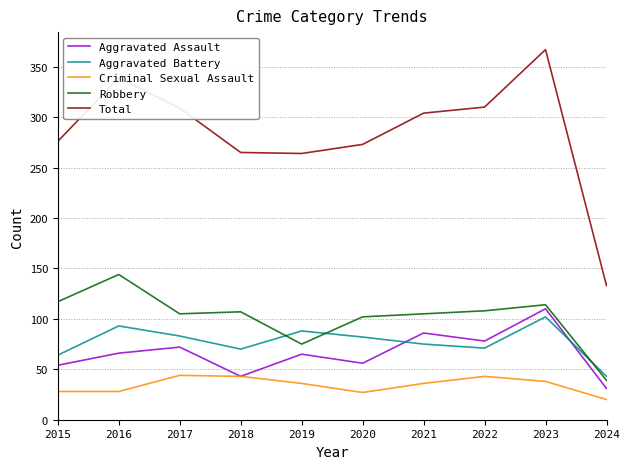

Where does the Criminal Sexual Assault series first go above 36?

2017